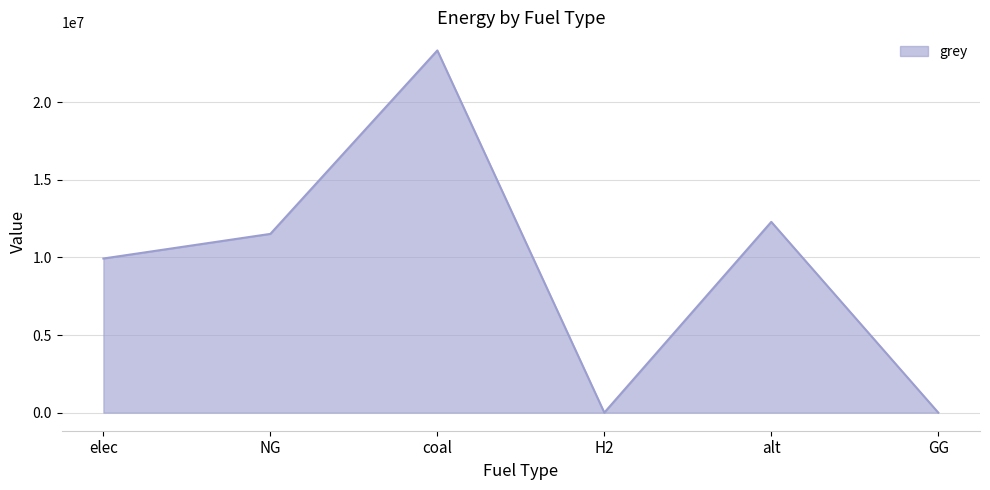

What is the change in value from H2 to alt?

+12288253.3